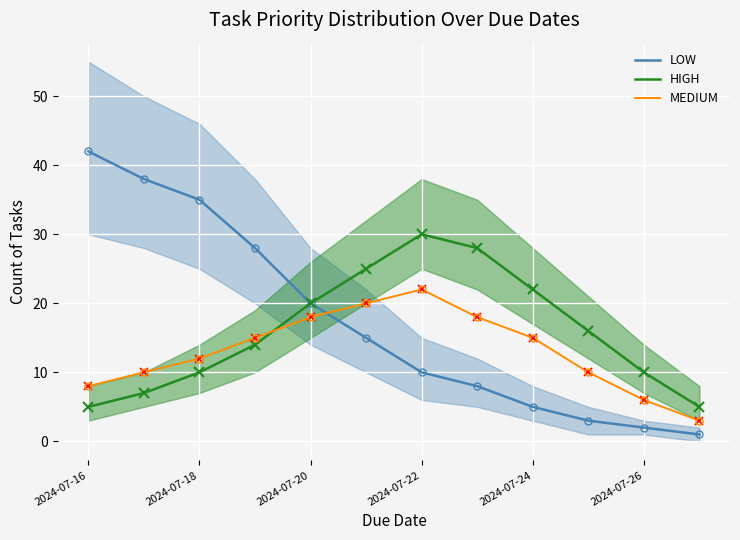

Read the MEDIUM value at 2024-07-18, to the nearest 10.

10